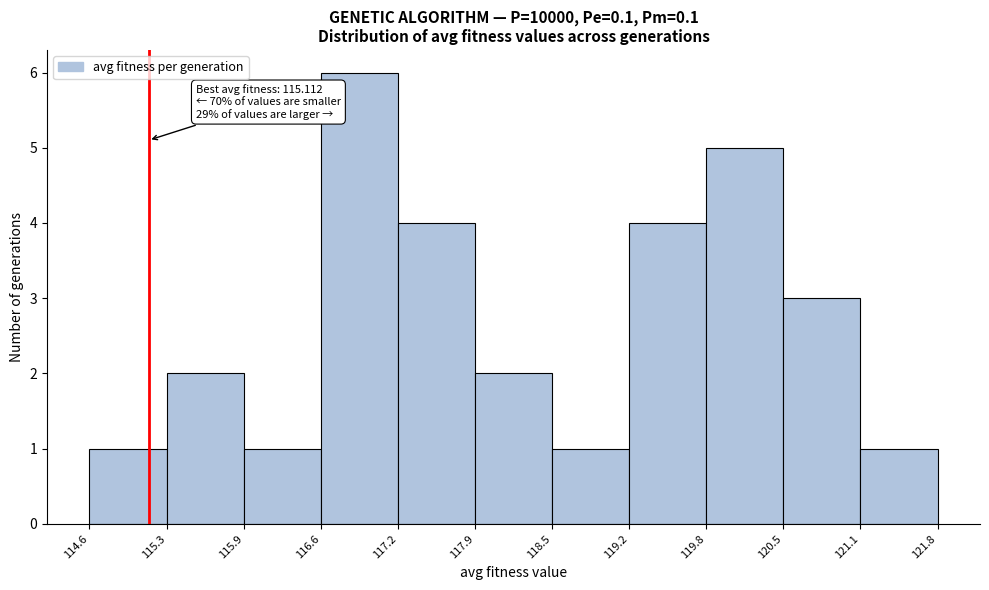

Which range on the x-axis has the tallest bar?

116.6 to 117.2